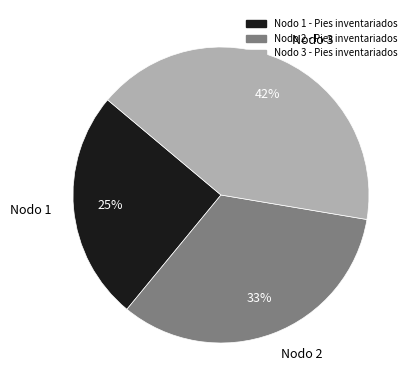

Which has a higher value, Nodo 3 or Nodo 1?

Nodo 3